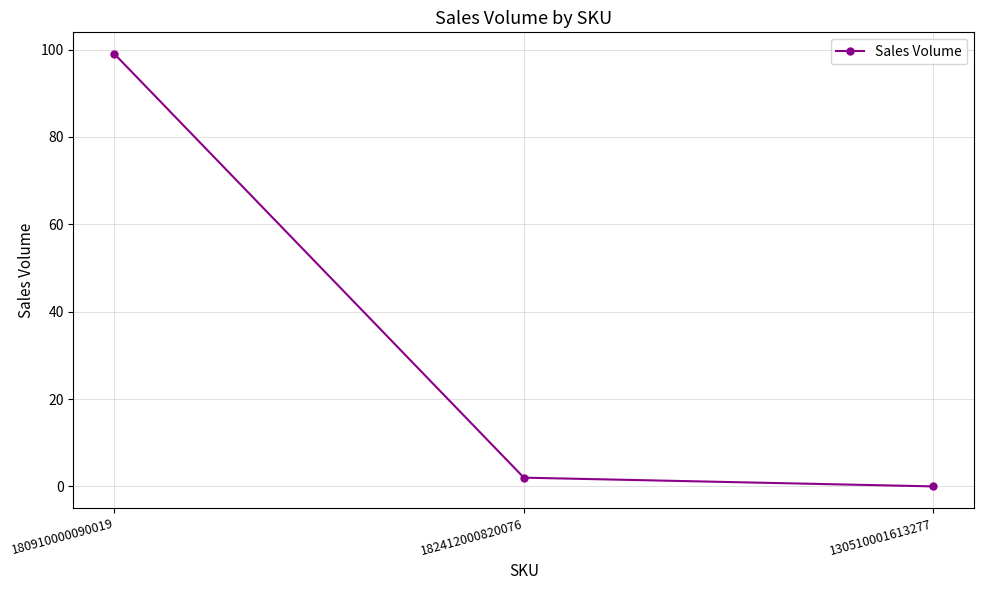

How many distinct data groups are displayed?

1